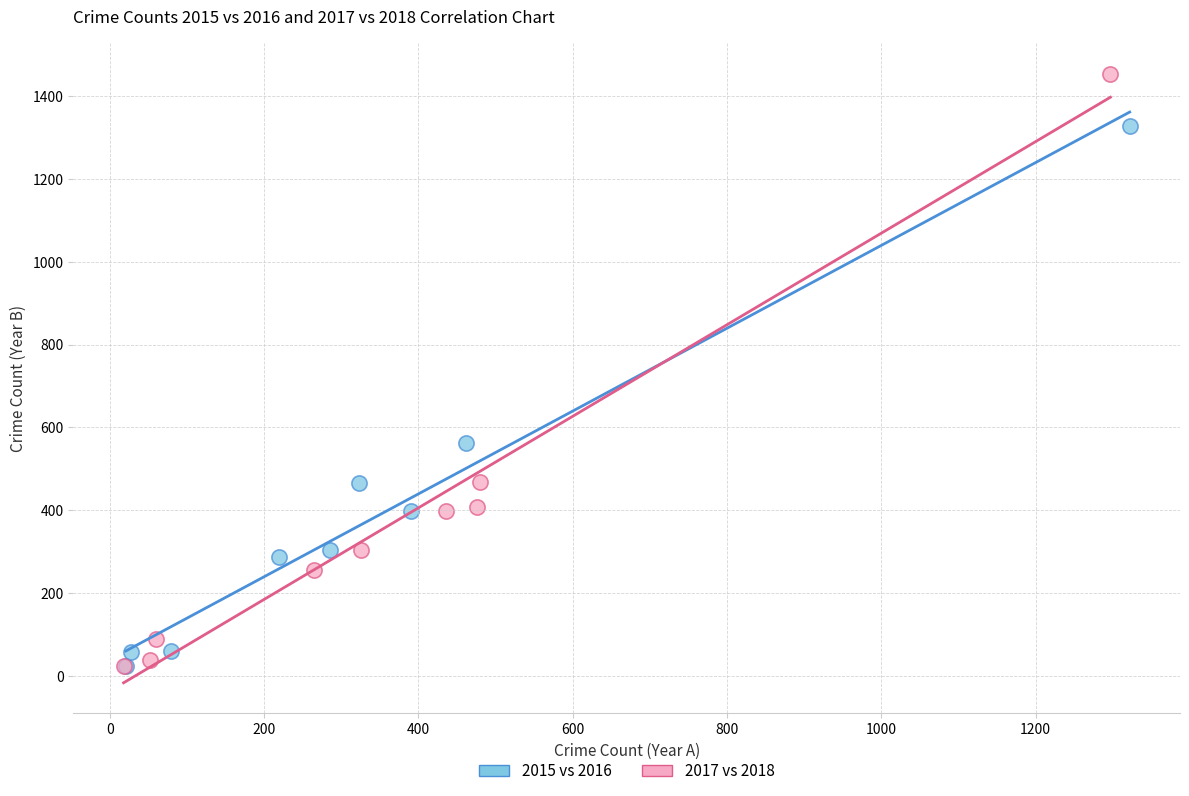

Which series contains the highest Y value?

2017 vs 2018